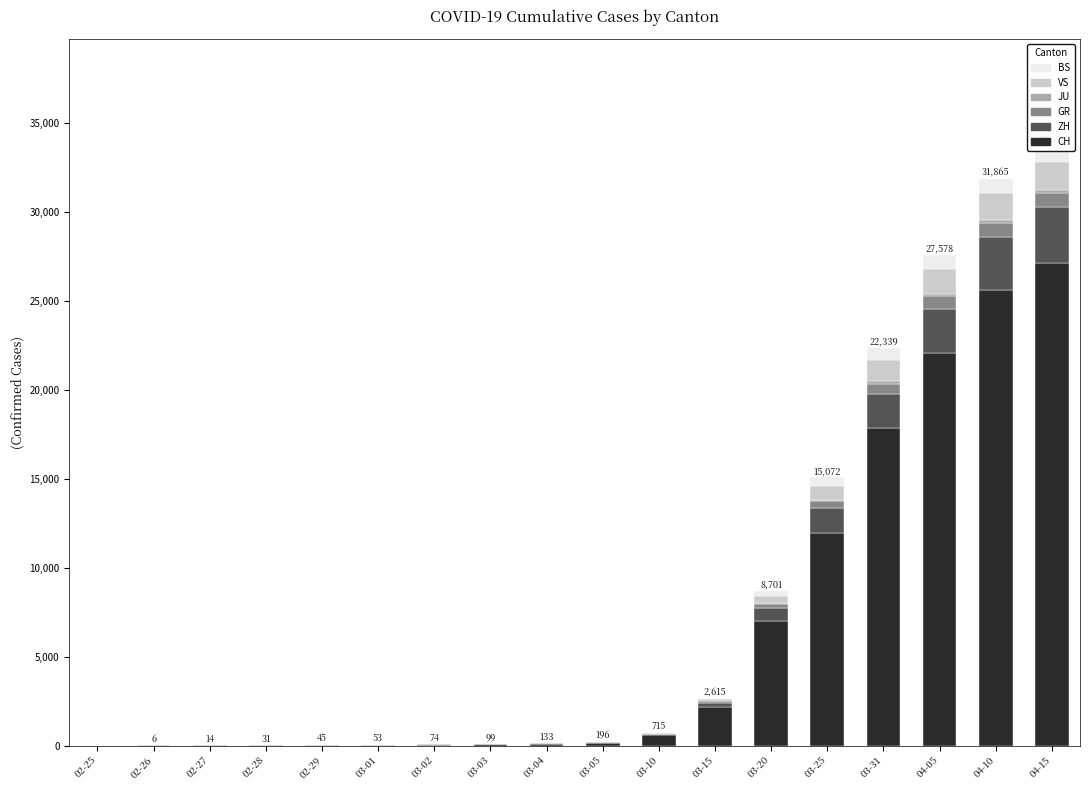

Rank the categories by BS value from highest to lowest.

04-15, 04-10, 04-05, 03-31, 03-25, 03-20, 03-10, 03-05, 03-03, 03-04, 02-27, 02-28, 02-29, 03-01, 03-02, 02-25, 02-26, 03-15